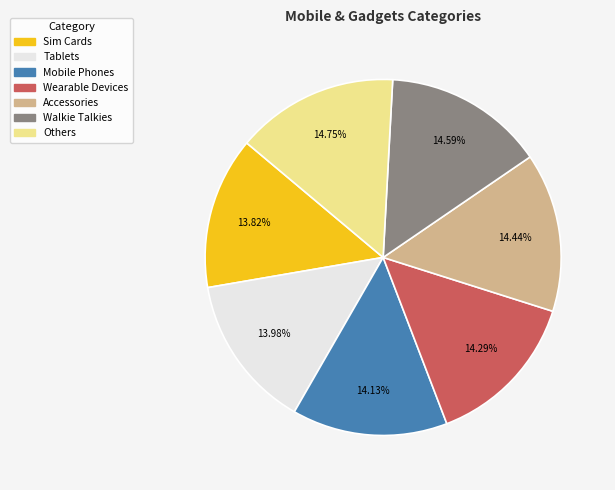

Is the sum of Wearable Devices and Walkie Talkies greater than half?

No